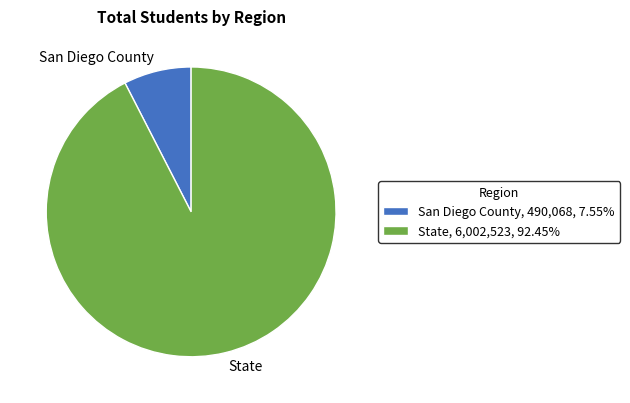

What is the smallest slice in the pie chart?

San Diego County